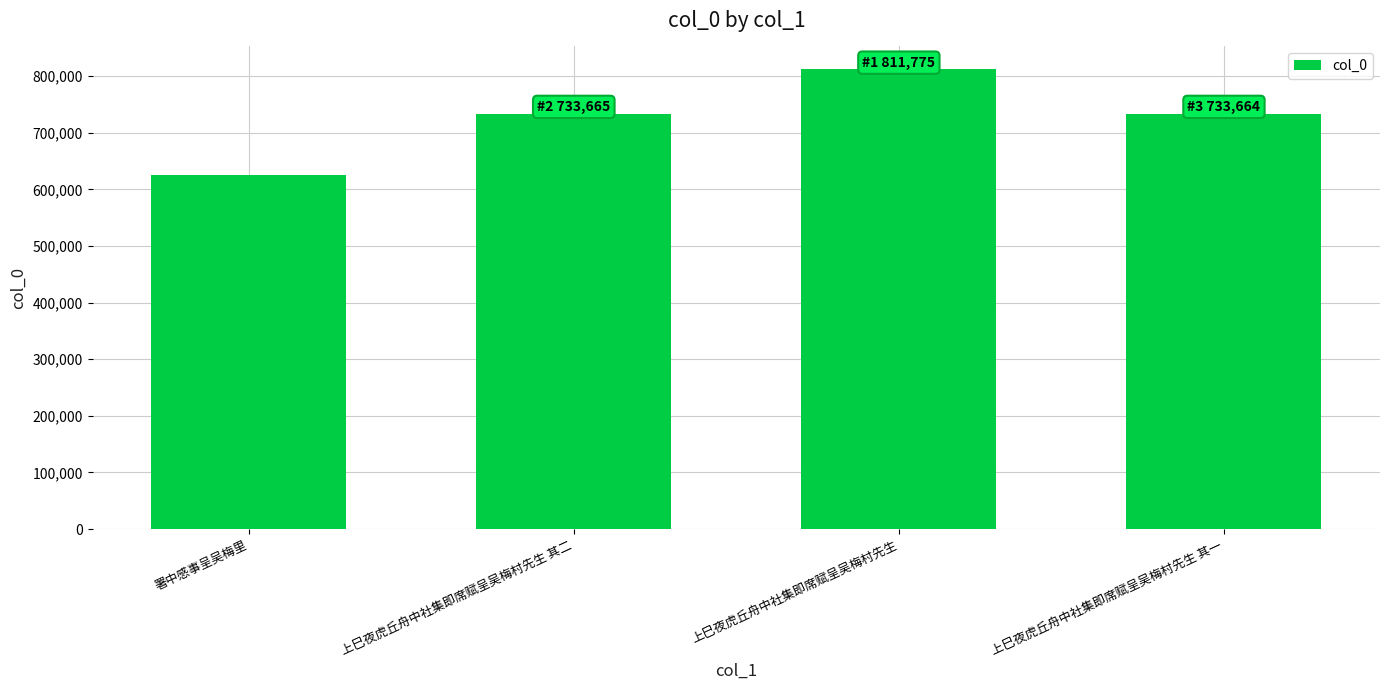

How many bars are there in total?

4